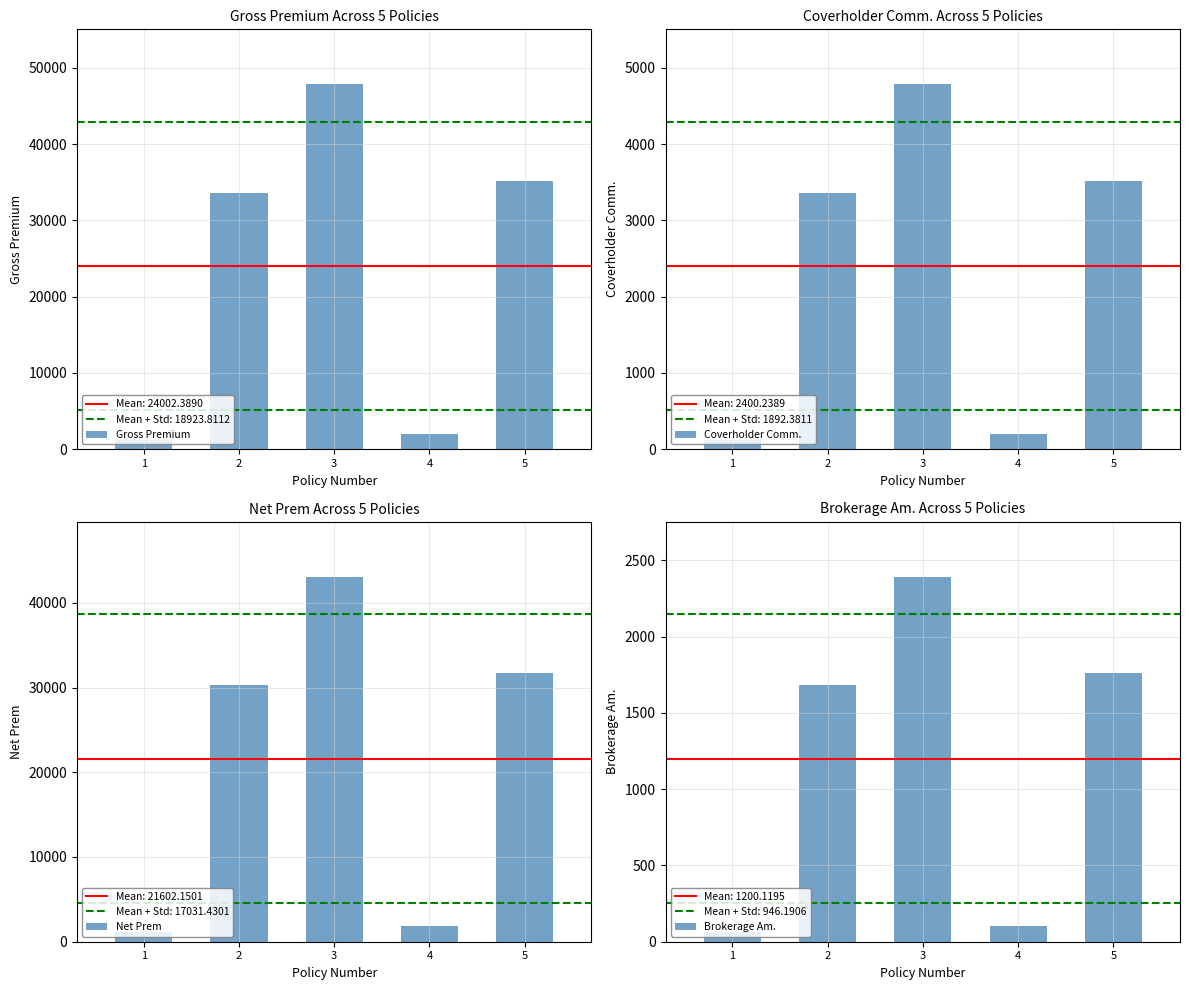

What value does the Coverholder Comm. series have at 3?

4788.2